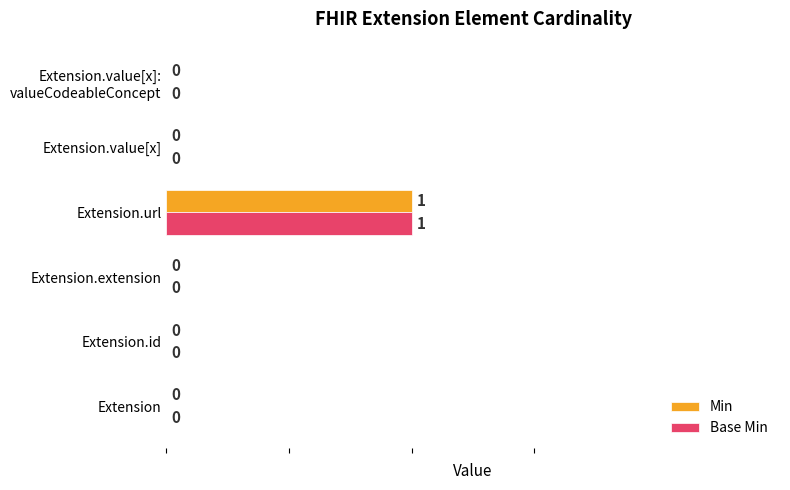

At which category is the sum across all series the highest?

Extension.url